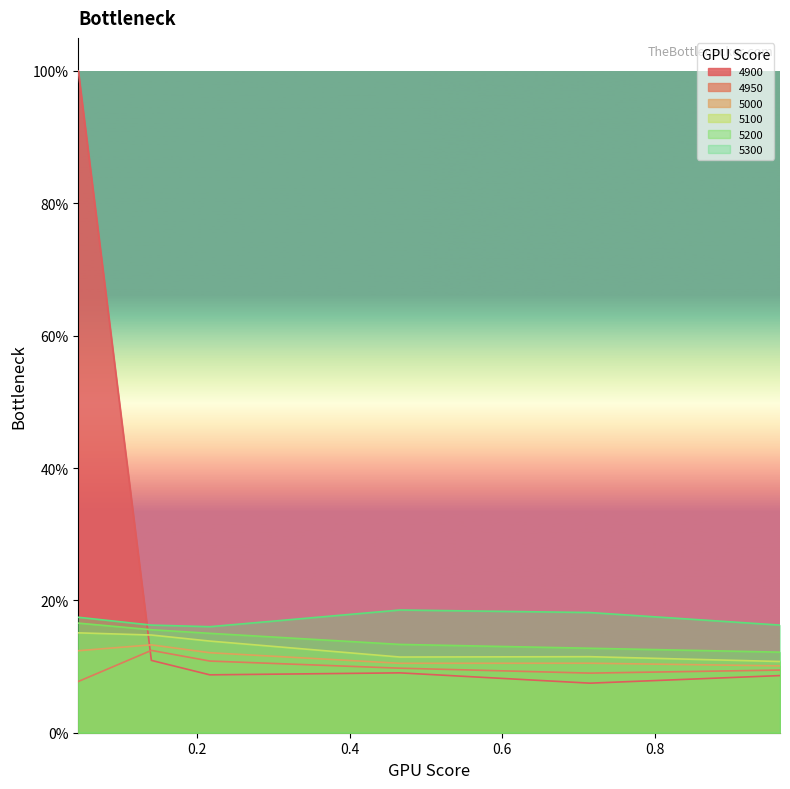

What is the value of the 5200 point at the 3rd from the left?

0.2